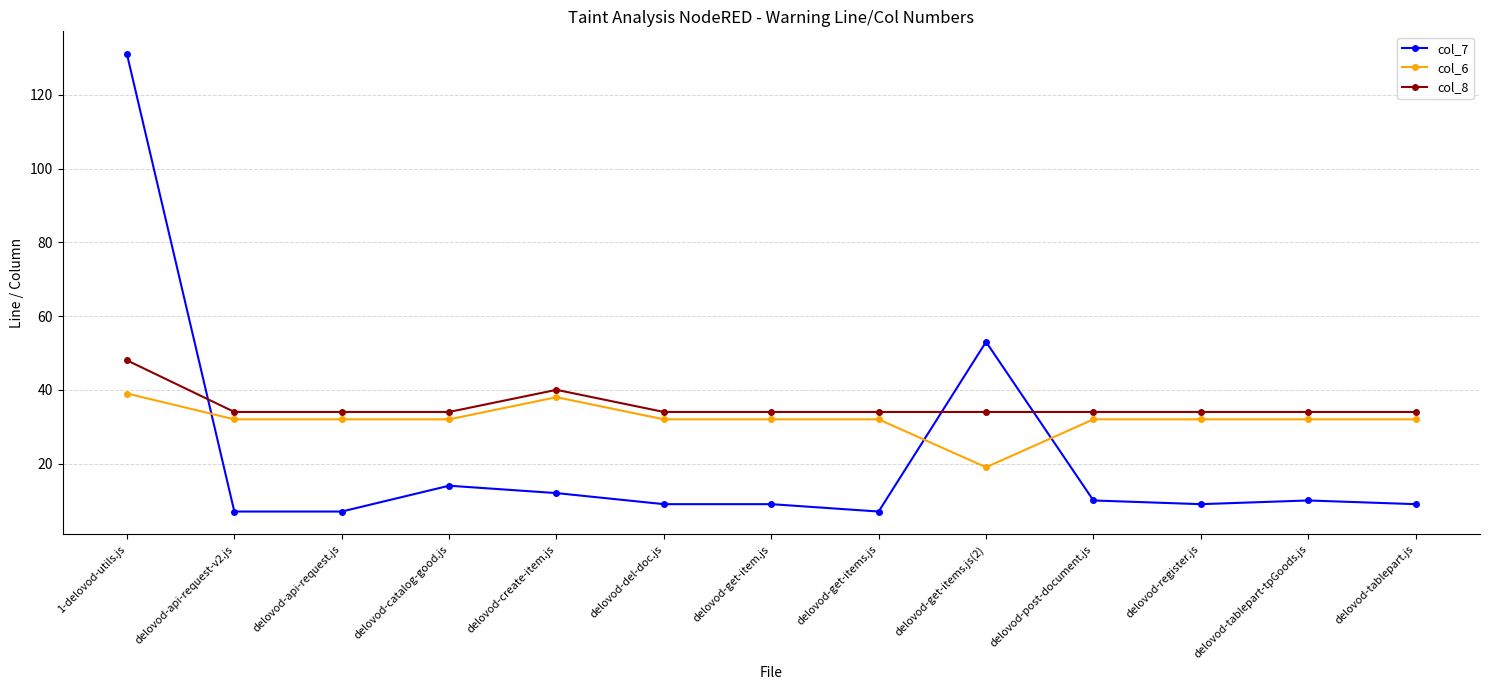

What is the spread (max minus min) of values at delovod-register.js?

25